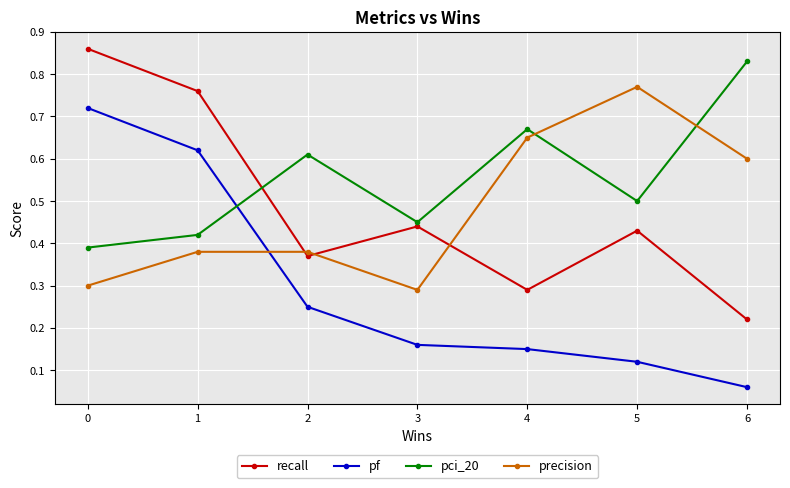

The value of precision at 4 is 1.0. True or false?

False